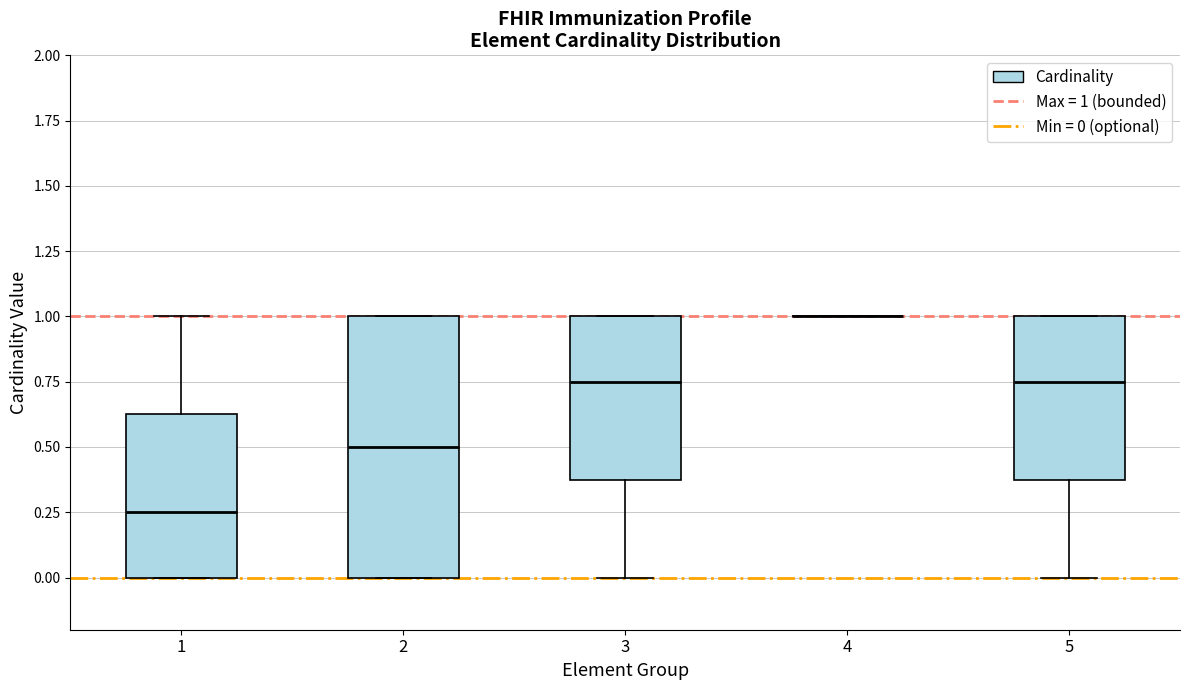

Reading left to right, transcribe this box plot: for each box, give where its median line is, the range the box spans, and where its two whiskers end, as read against the y-axis. The values are not printed on the chart, so give them approximately, as read against the axis.

1: median 0.25, box 0.00 to 0.65, whiskers 0.00 to 1.00
2: median 0.50, box 0.00 to 1.00, whiskers 0.00 to 1.00
3: median 0.75, box 0.40 to 1.00, whiskers 0.00 to 1.00
4: box collapsed to a line at 1.00, whiskers 1.00 to 1.00
5: median 0.75, box 0.40 to 1.00, whiskers 0.00 to 1.00